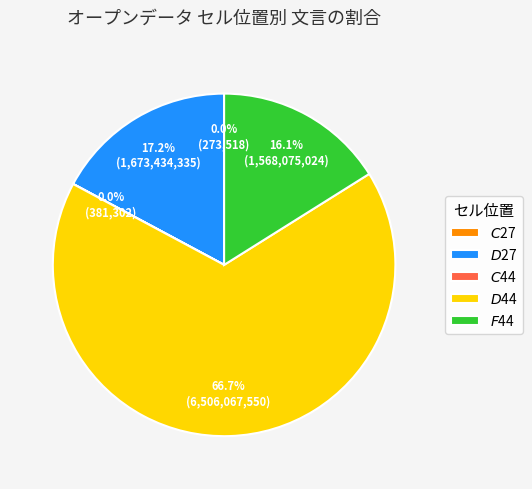

True or false: $F$44 accounts for 16% of the total.

True